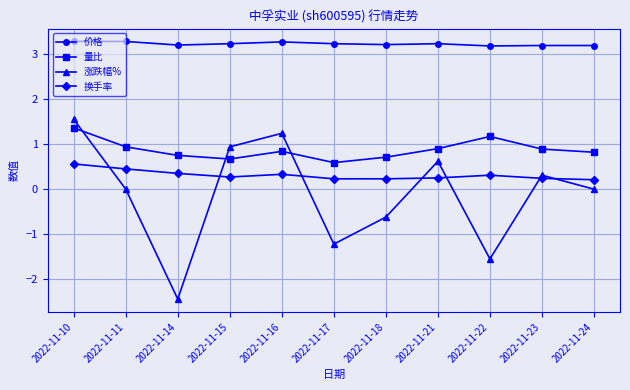

Between 2022-11-16 and 2022-11-18, which series saw the biggest shift?

涨跌幅%